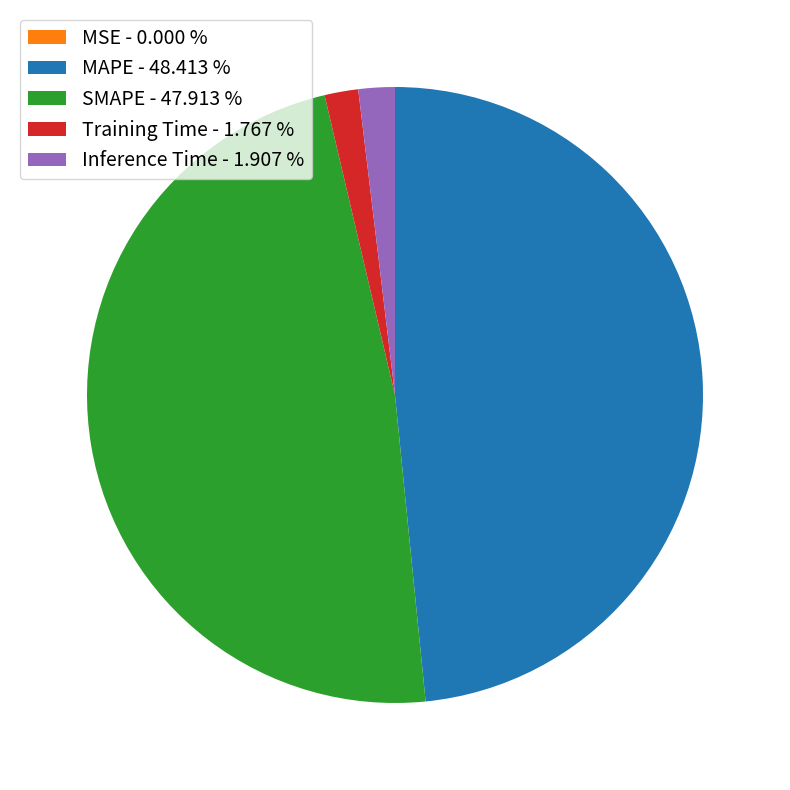

Does Training Time - 1.767 % account for over 50% of the chart?

No